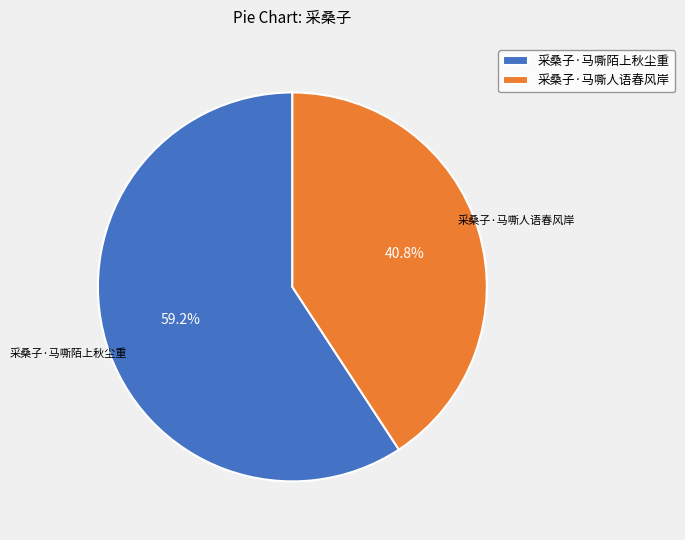

Is 采桑子·马嘶陌上秋尘重 the majority of the pie?

Yes